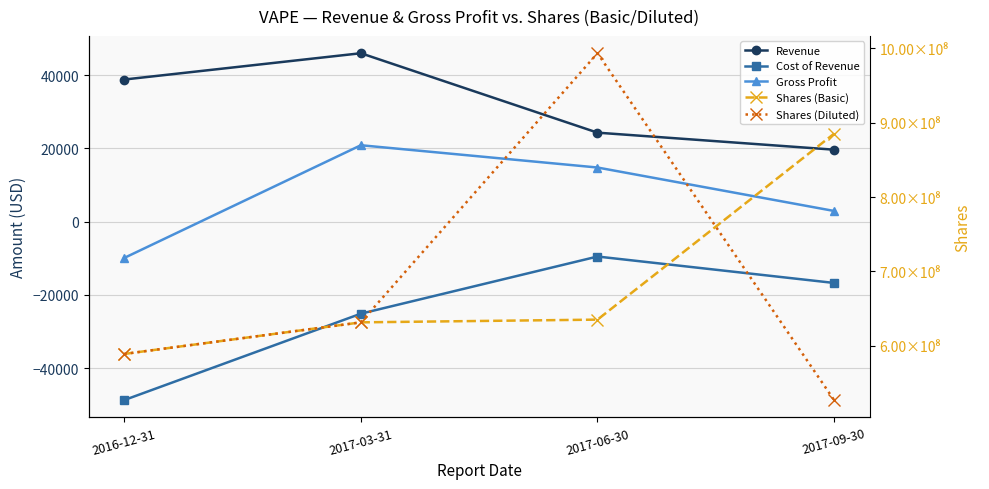

List the series in order of their peak value, lowest first.

Cost of Revenue, Gross Profit, Revenue, Shares (Basic), Shares (Diluted)